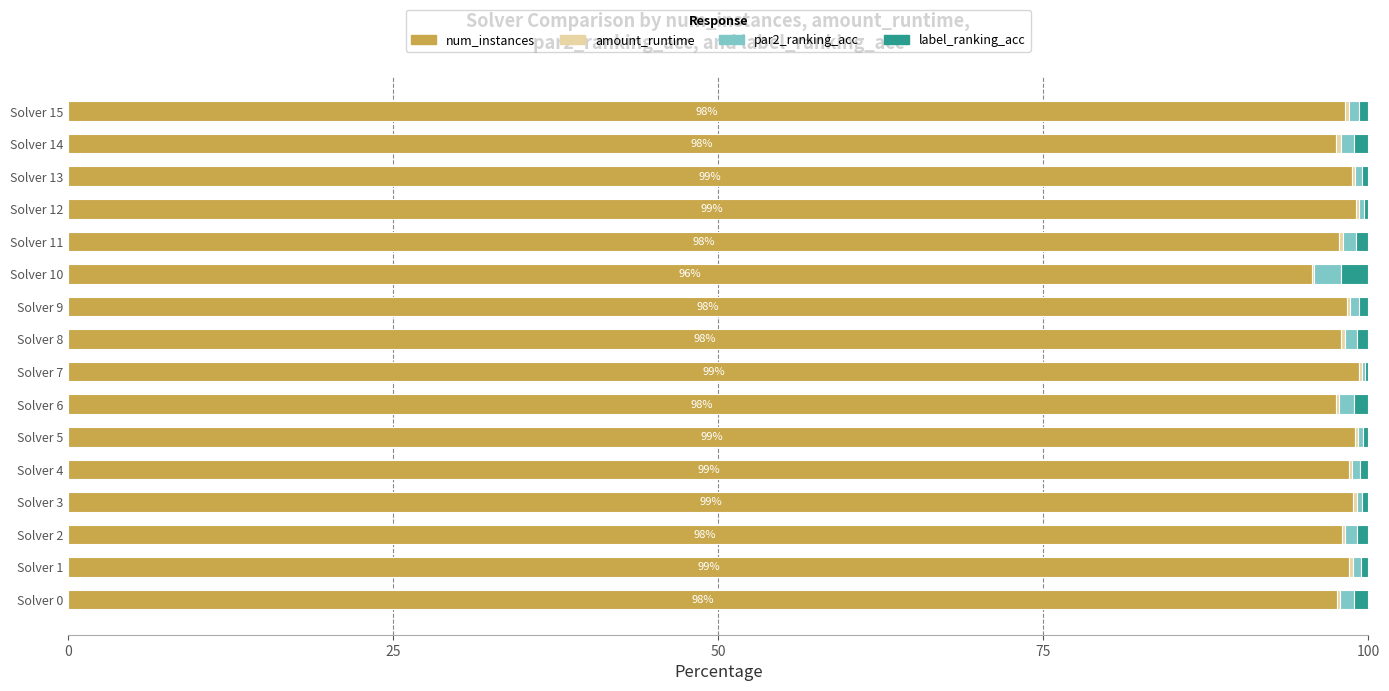

Is it true that num_instances equals 97.5 at Solver 14?

True